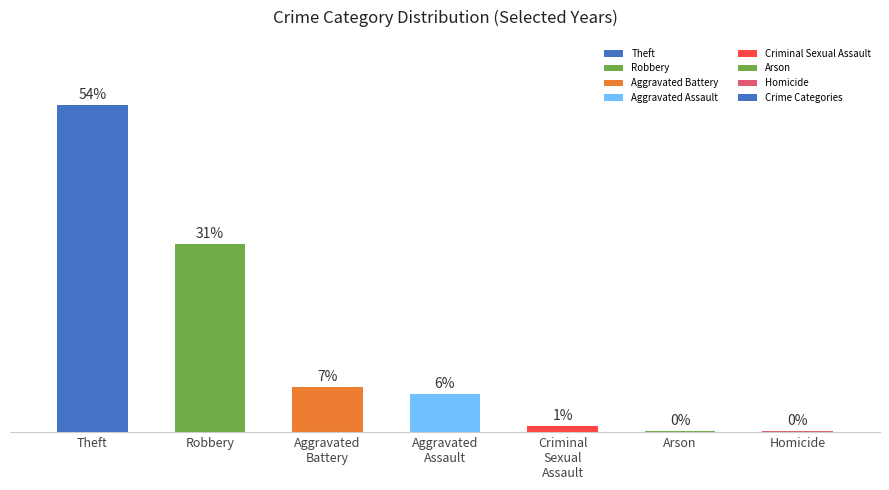

What is the value of the 6th bar from the left?

0.2